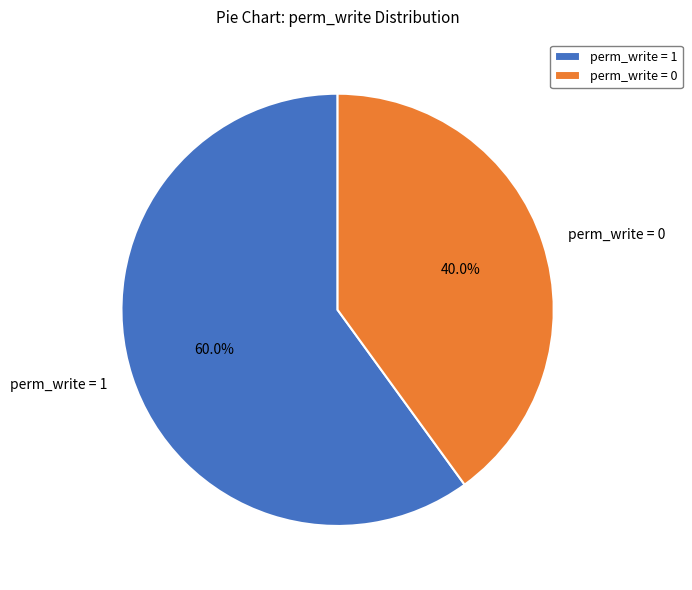

Which slice represents more than half of the pie?

perm_write = 1